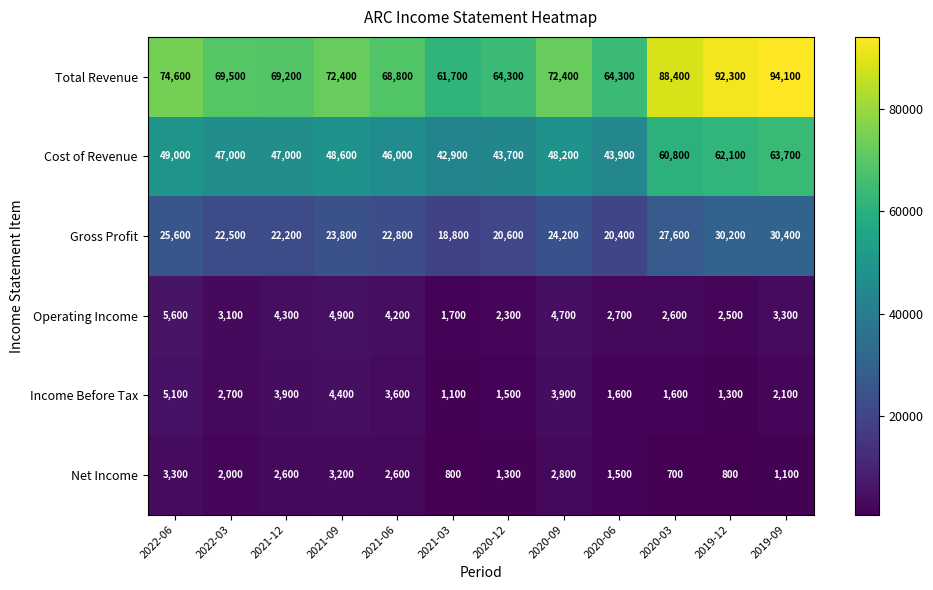

Between 2021-12 and 2019-12, which series saw the biggest shift?

Total Revenue